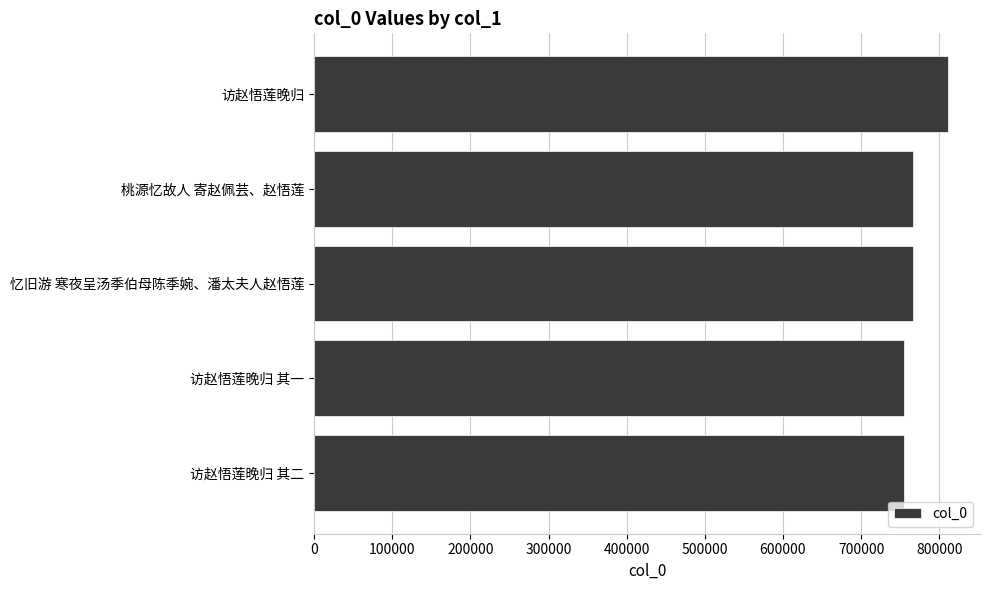

The value at 访赵悟莲晚归 其二 is 755294. True or false?

True